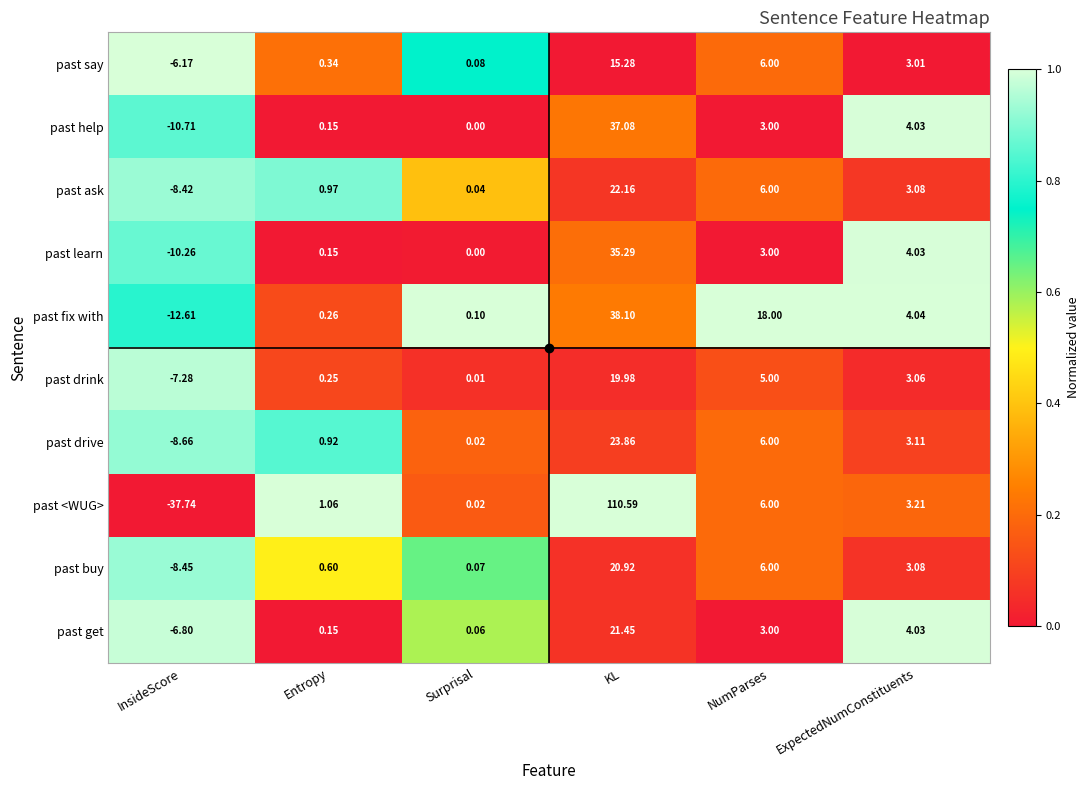

At which label does past drink first exceed 3?

KL